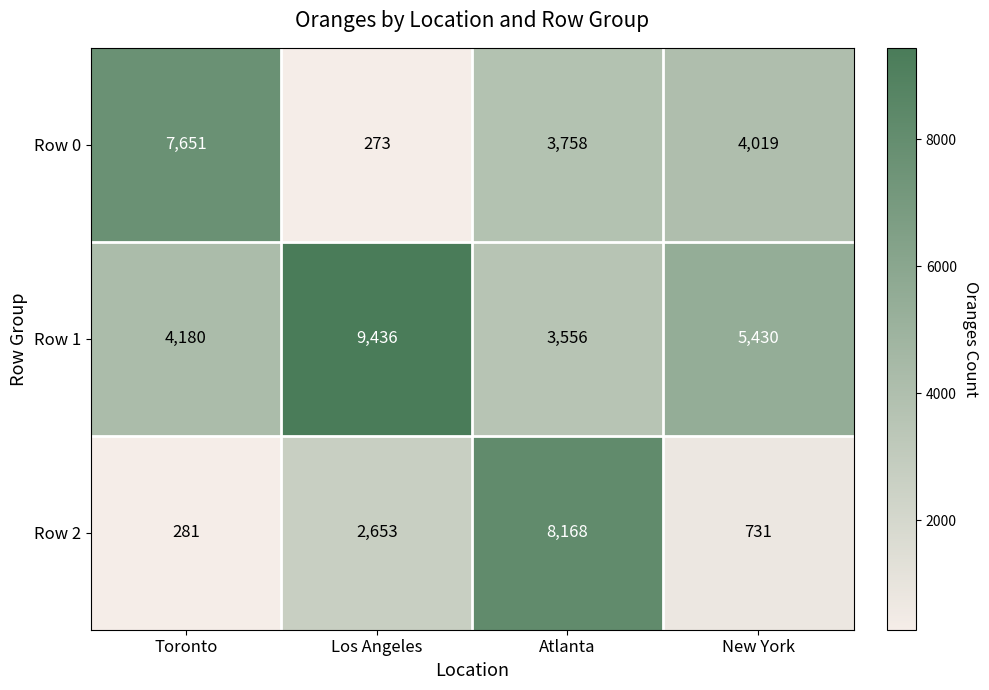

What is the minimum value for Row 1?

3556